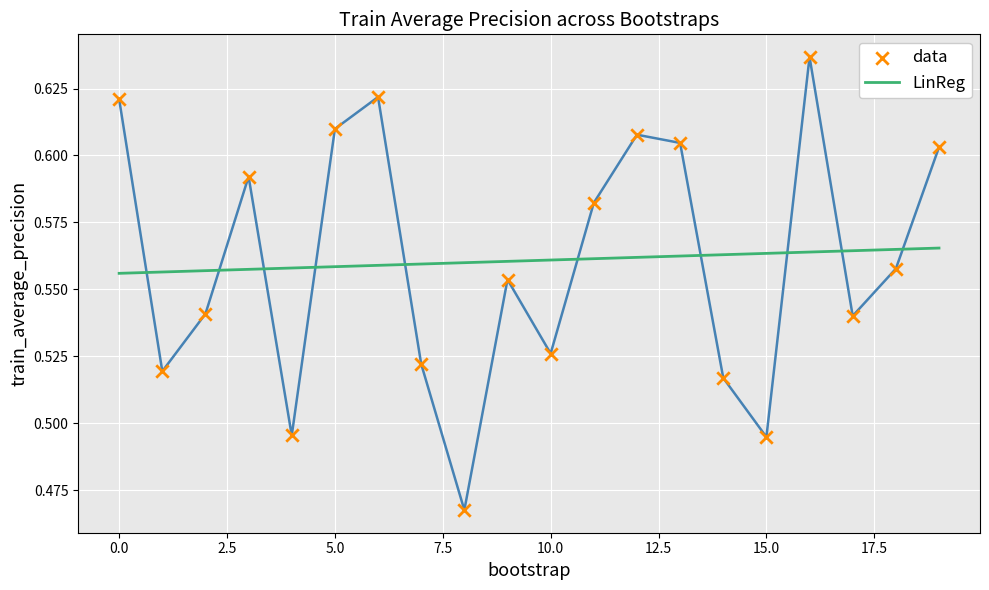

Which series reaches the maximum Y coordinate?

data